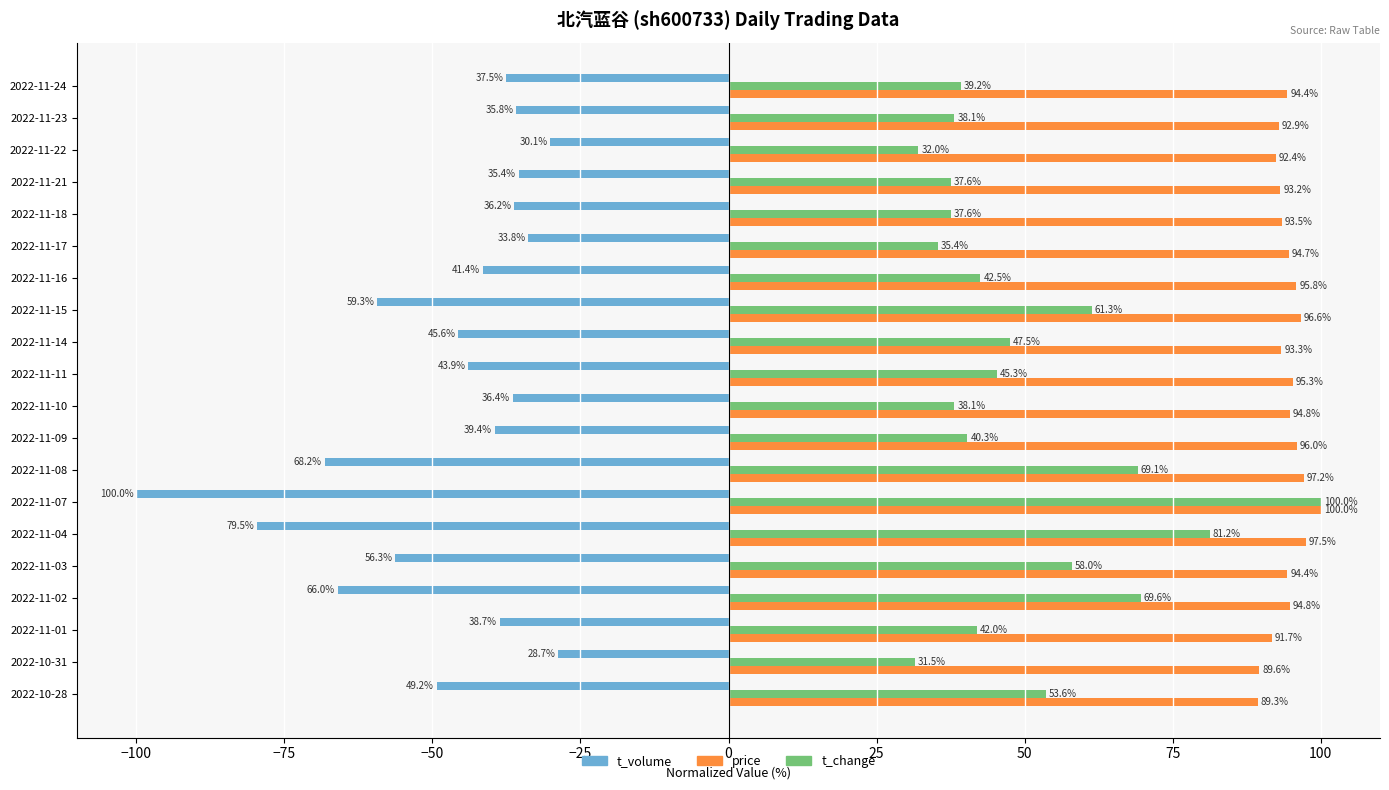

Is it true that t_change equals 73.5 at 2022-11-11?

False